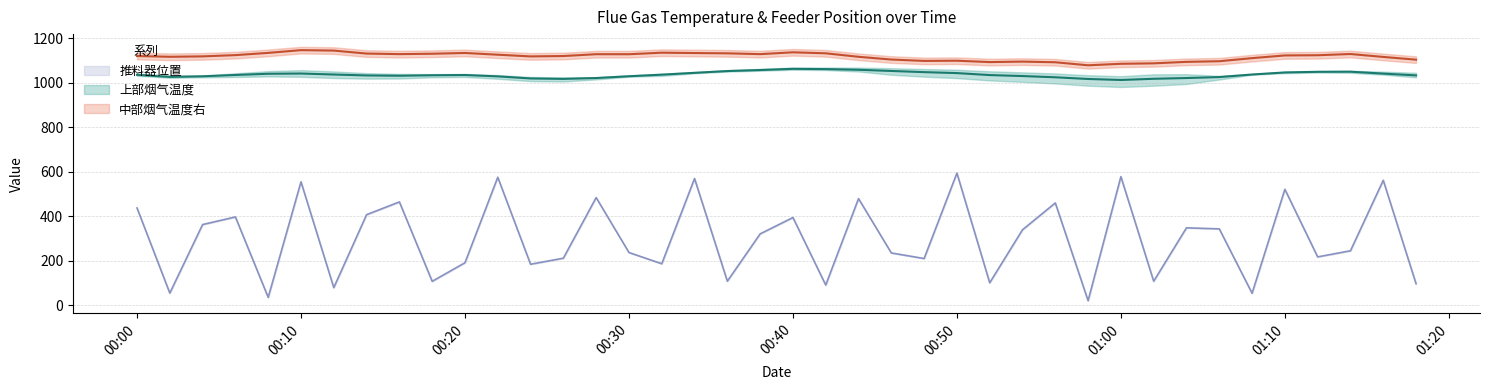

What is the maximum value for 上部烟气温度左?

1060.2